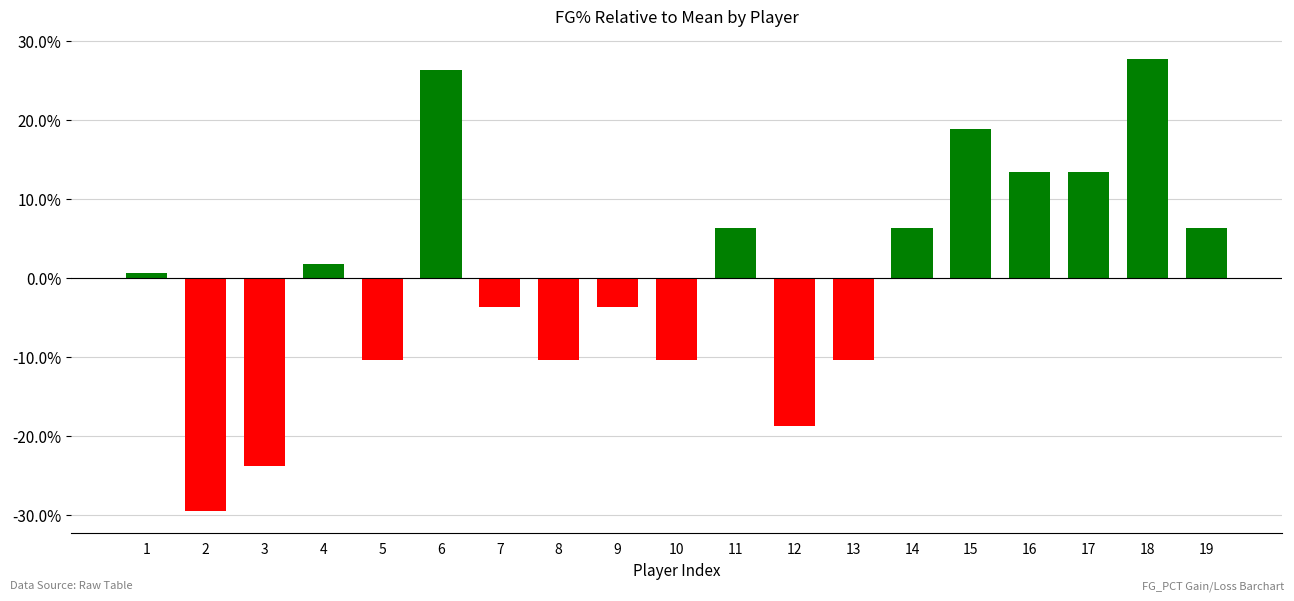

Rank the categories by value from lowest to highest.

2, 3, 12, 5, 8, 10, 13, 7, 9, 1, 4, 11, 14, 19, 16, 17, 15, 6, 18